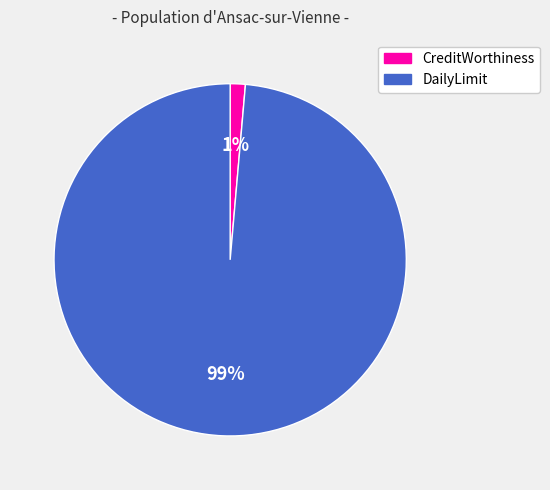

Is there any slice that represents more than half of the pie?

Yes